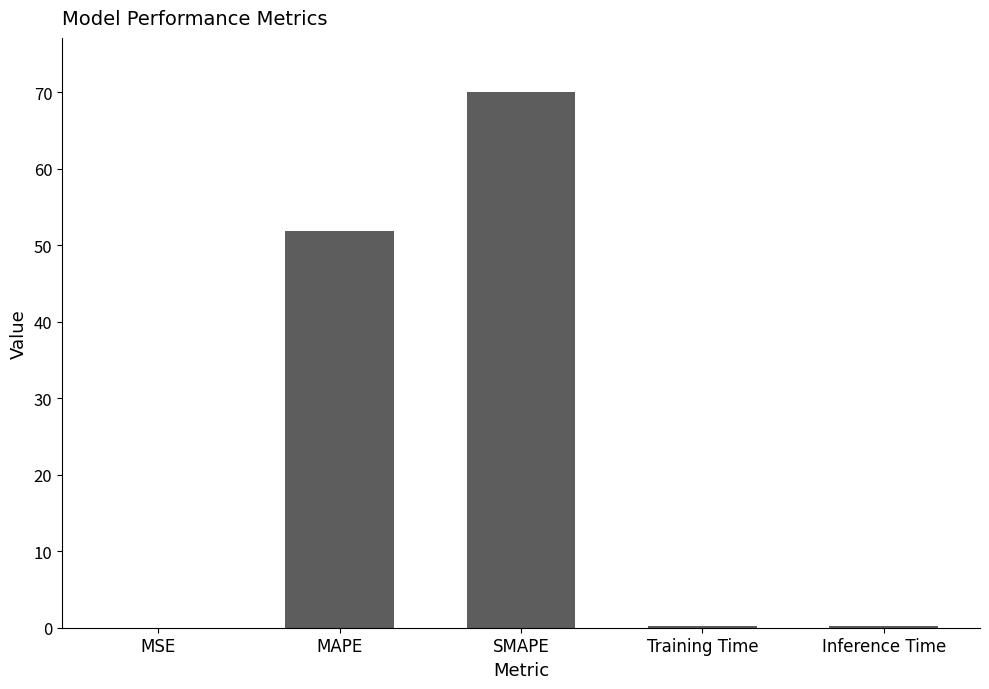

True or false: the data shows 51.9 at MAPE.

True